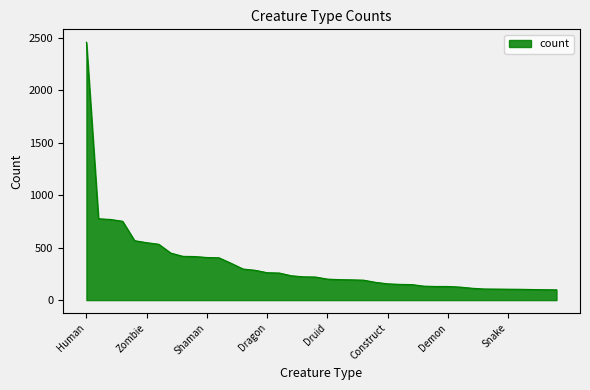

How many values are below 220?

20